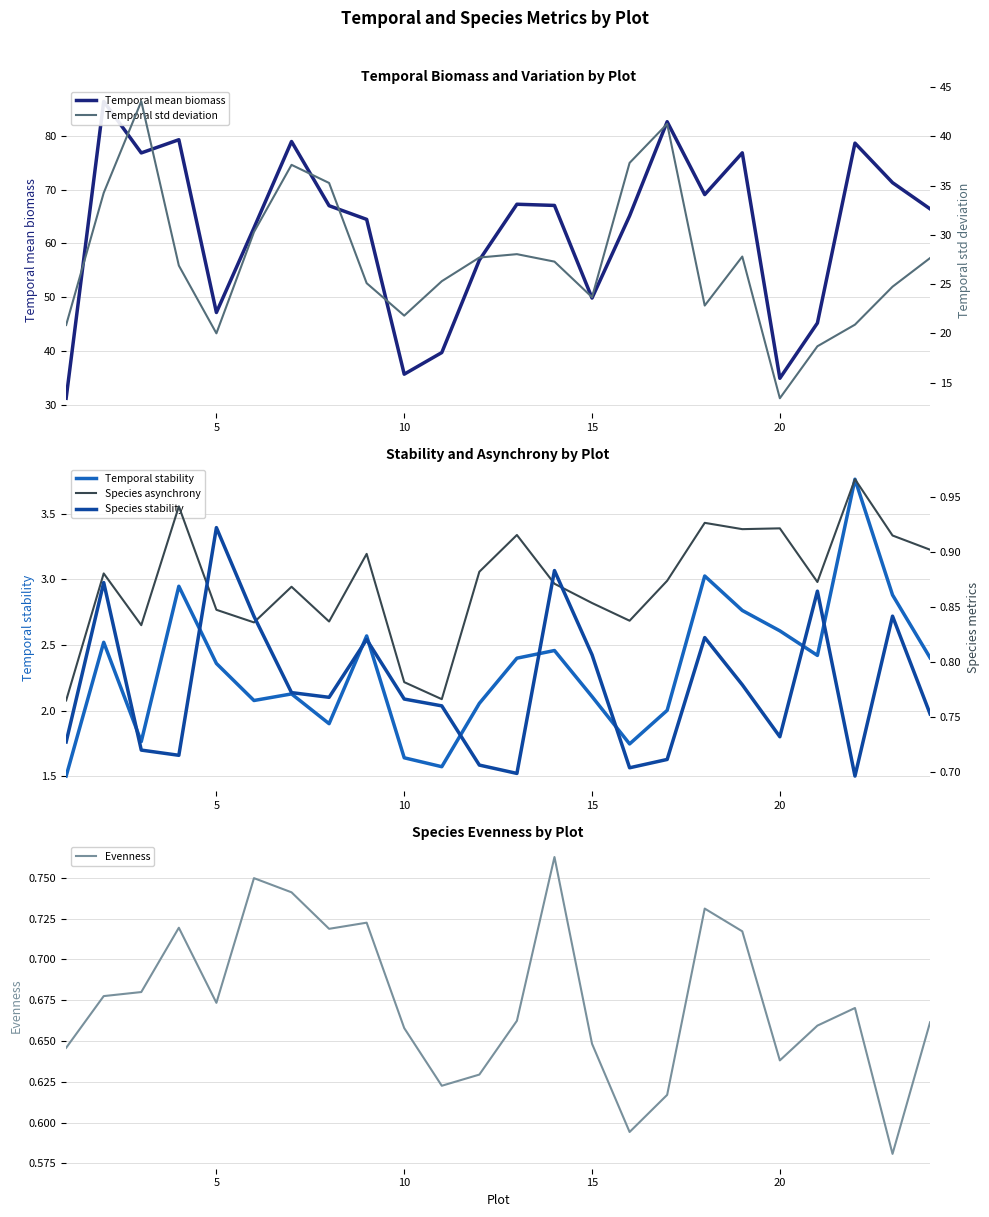

What is the average value of the Evenness series?

0.7